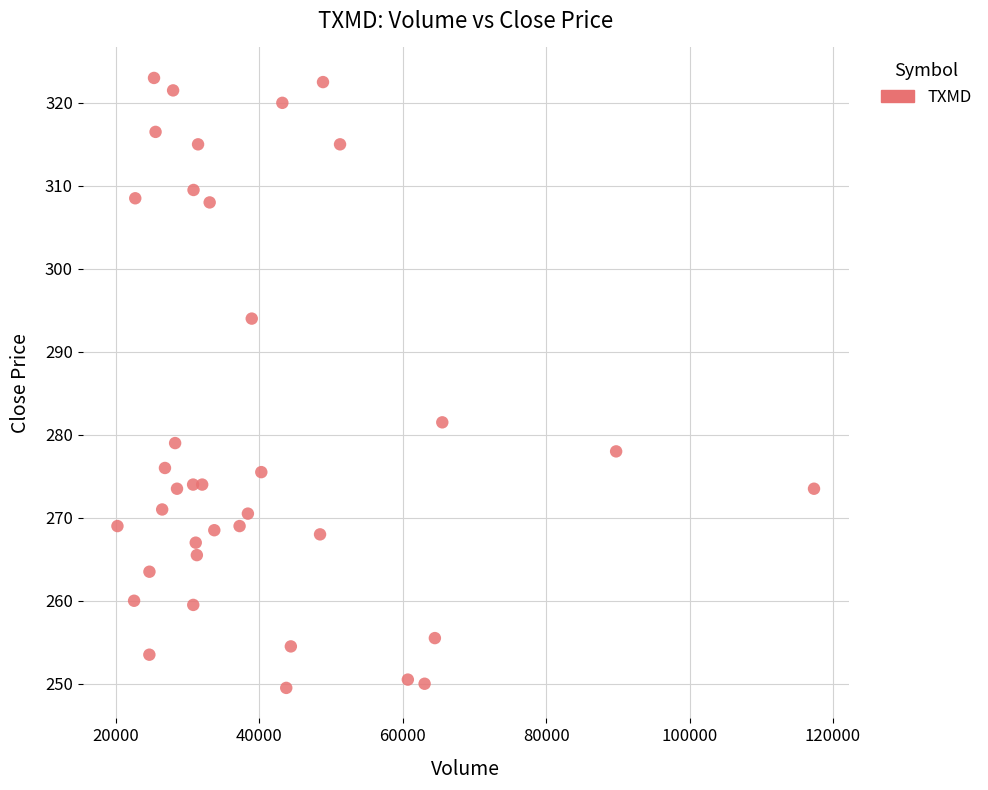

What is the range of Y values (max minus min)?

73.5